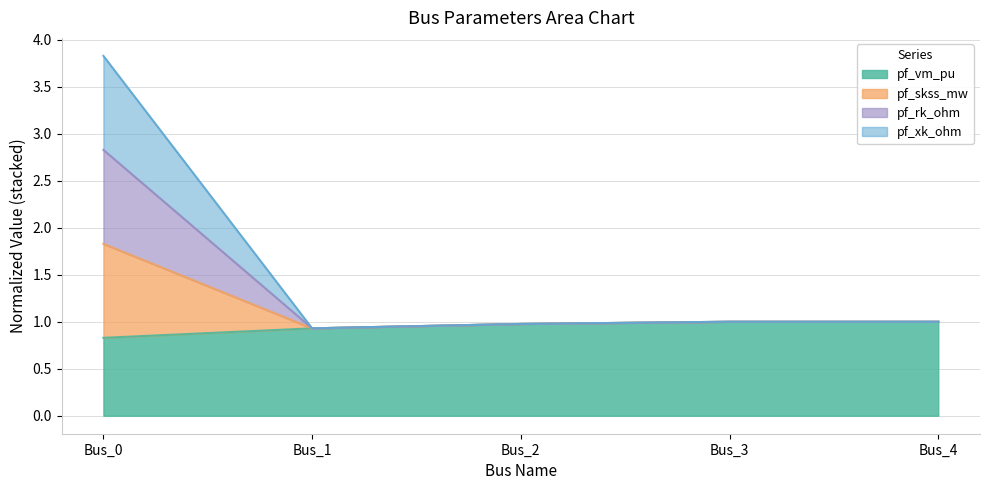

What is the minimum value shown in the chart?

0.8